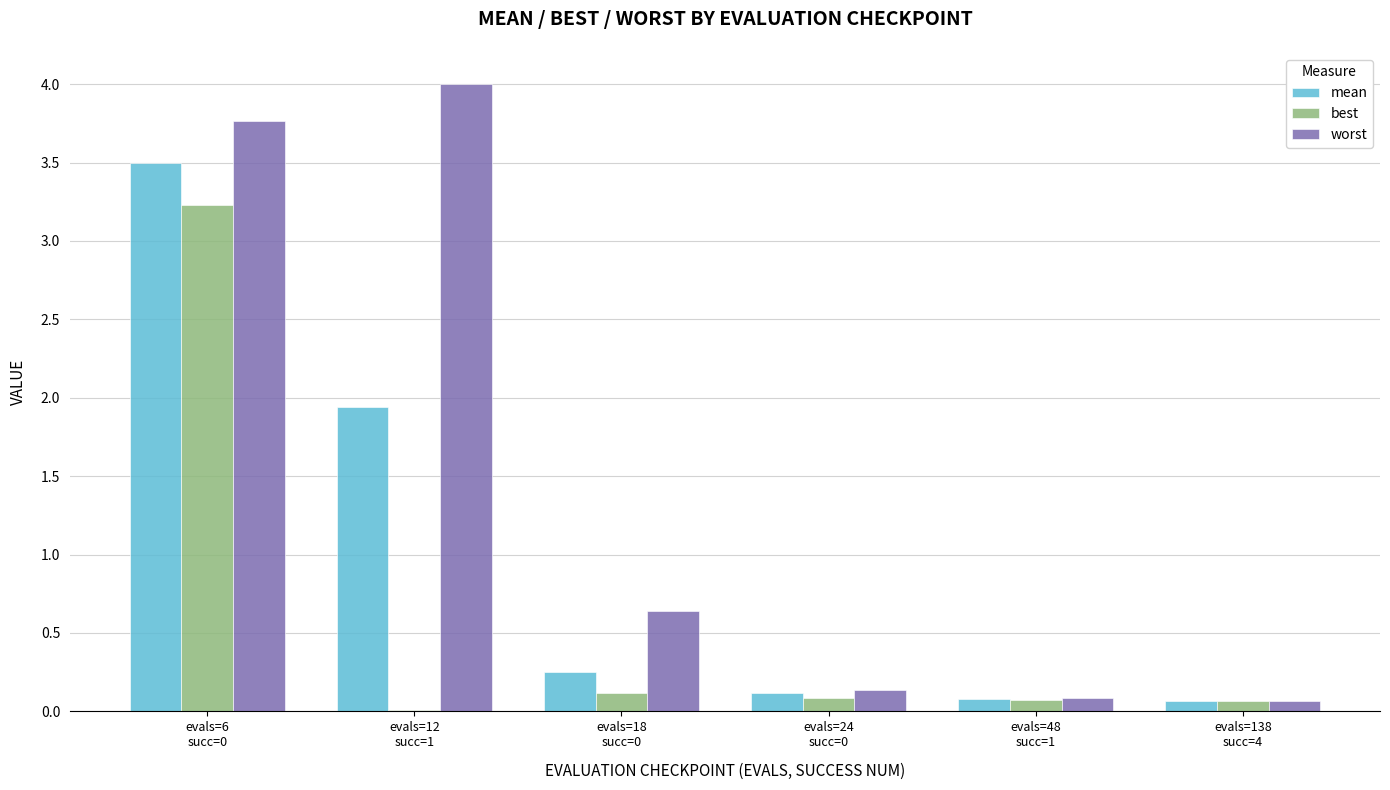

What is the sum of the worst values at evals=48
succ=1 and evals=12
succ=1?

4.1